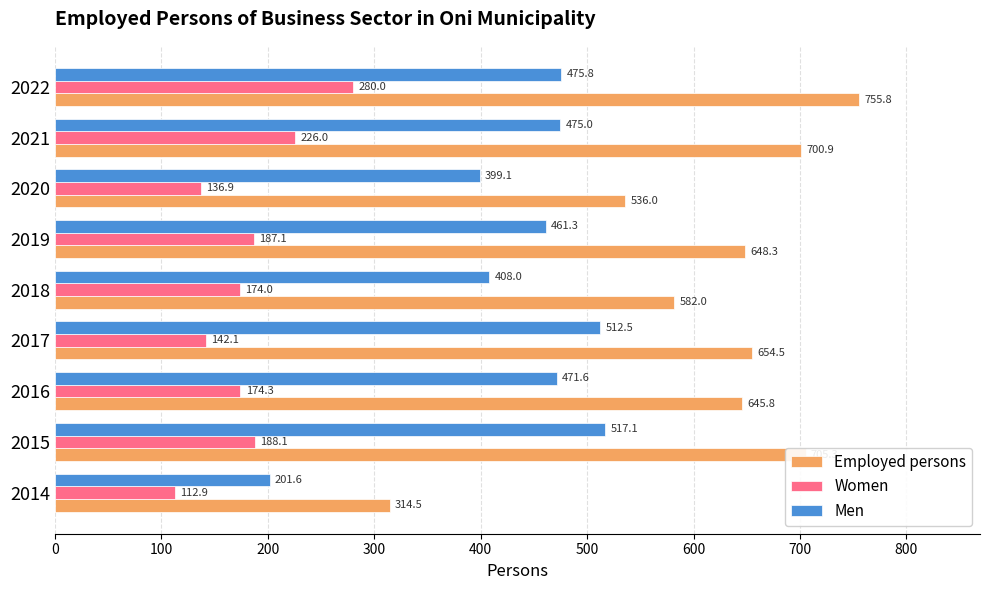

How many data points in Men are less than 471?

4